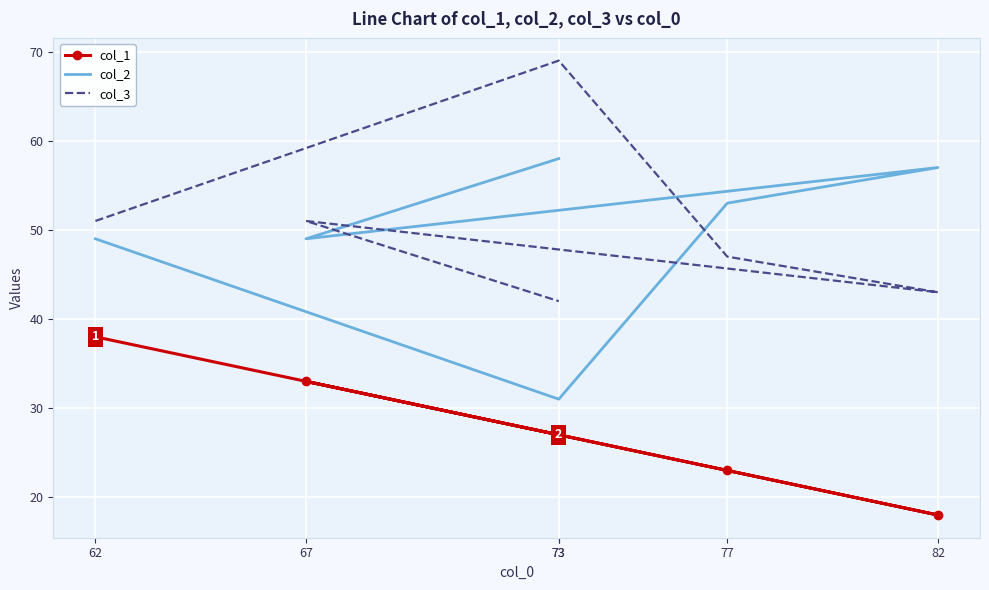

At which label does col_3 first exceed 51?

73